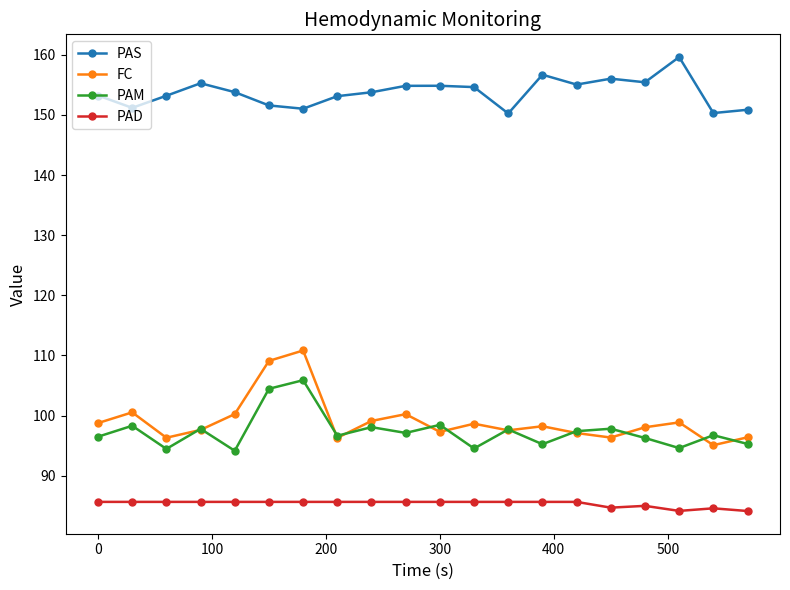

True or false: PAM and PAD intersect in this chart.

False